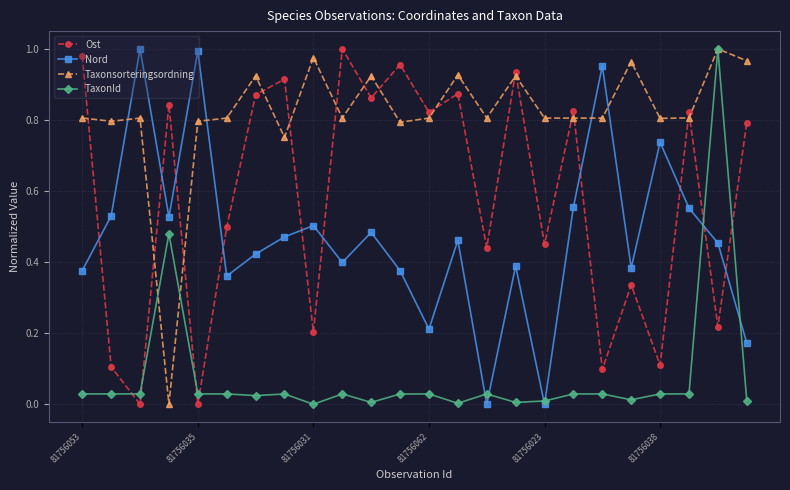

In Nord, how many points are higher than both neighbors (excluding endpoints)?

8